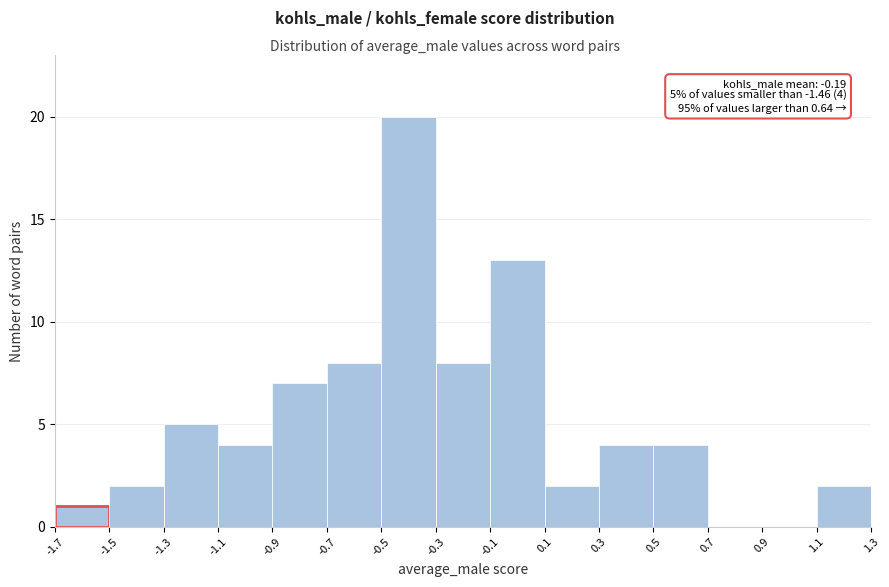

Which range on the x-axis has the tallest bar?

-0.5 to -0.3